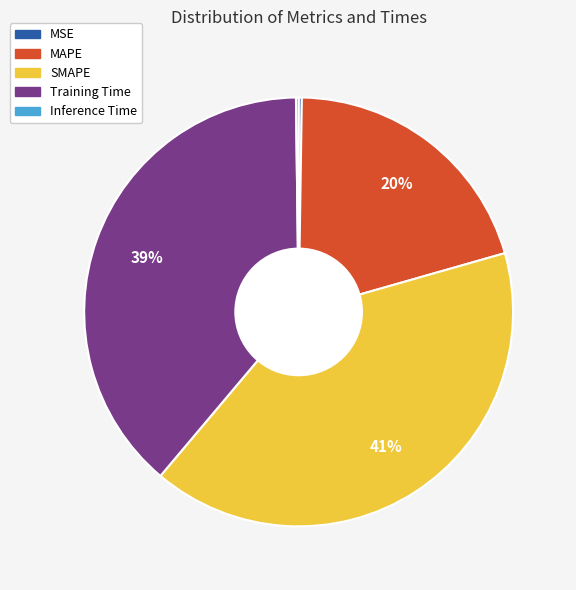

Between SMAPE and MAPE, which is larger?

SMAPE